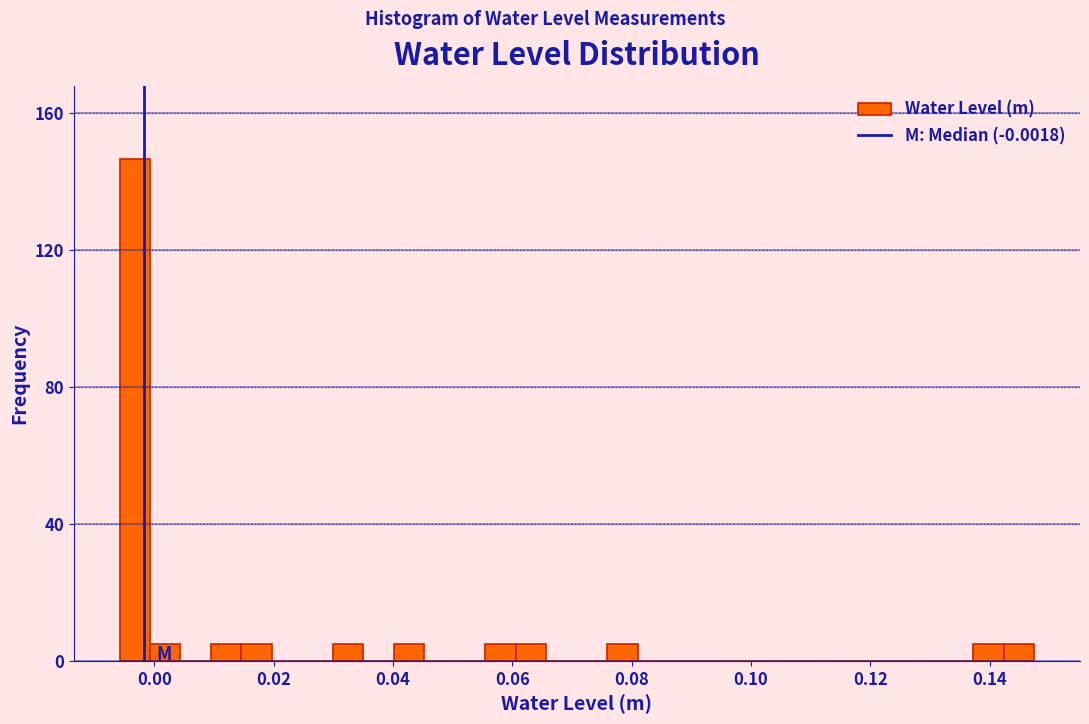

Around what value on the x-axis is the tallest bar? Give the approximate position of its centre, as read against the axis.

-0.004